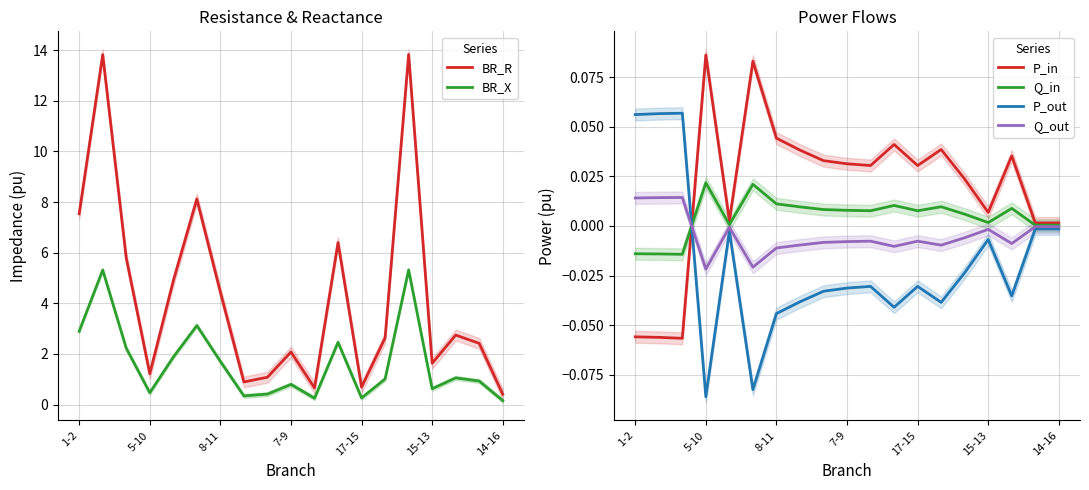

How many intersections are there between Q_out and Q_in?

1